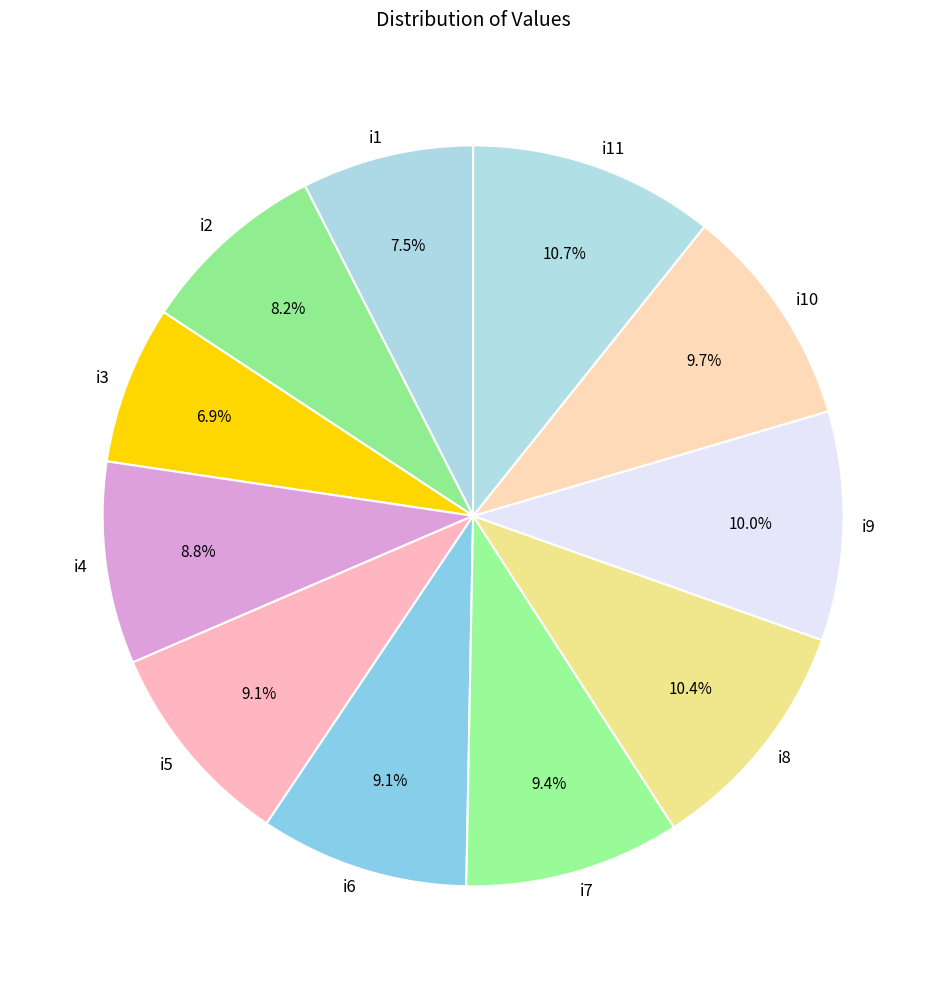

Approximately how many times larger is the value at i7 compared to i10?

1.0